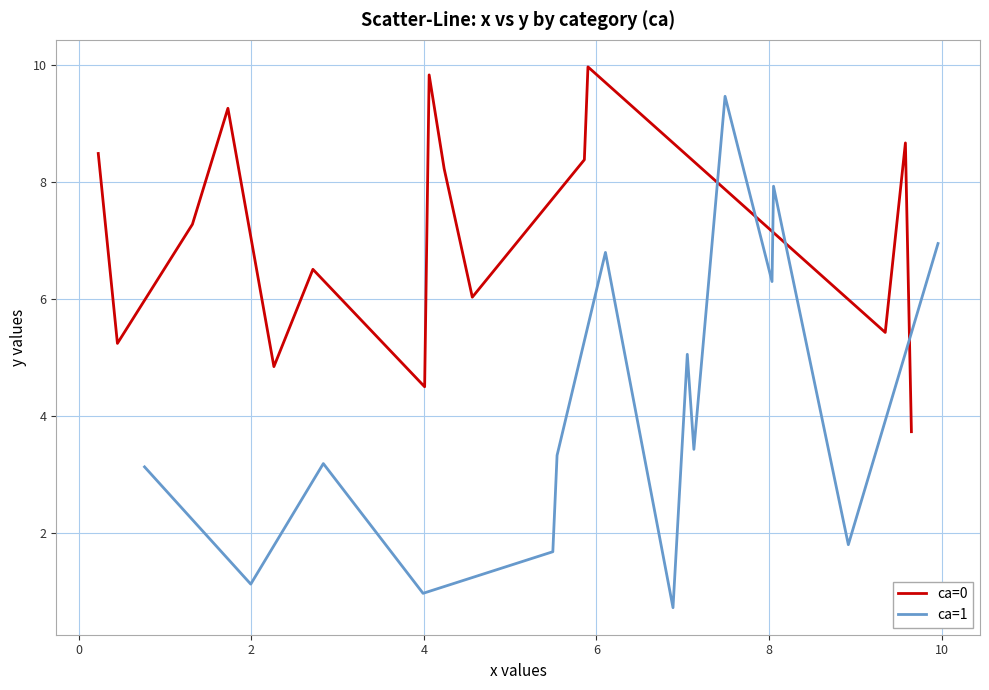

What is the maximum value for ca=1?

9.5